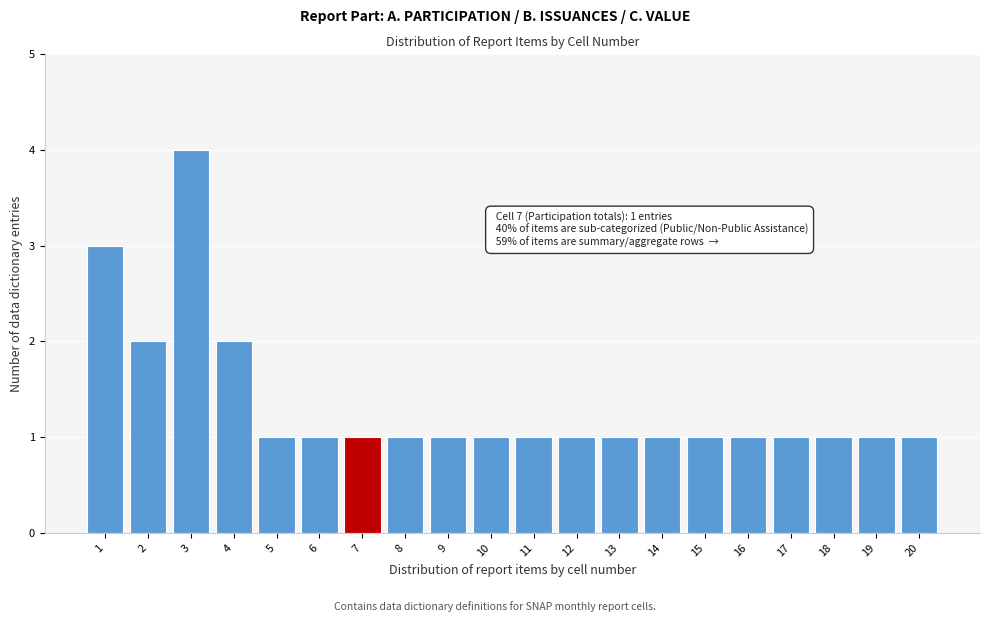

Reading right to left, transcribe all the data shown in this chart.

20=1	19=1	18=1	17=1	16=1	15=1	14=1	13=1	12=1	11=1	10=1	9=1	8=1	7=1	6=1	5=1	4=2	3=4	2=2	1=3